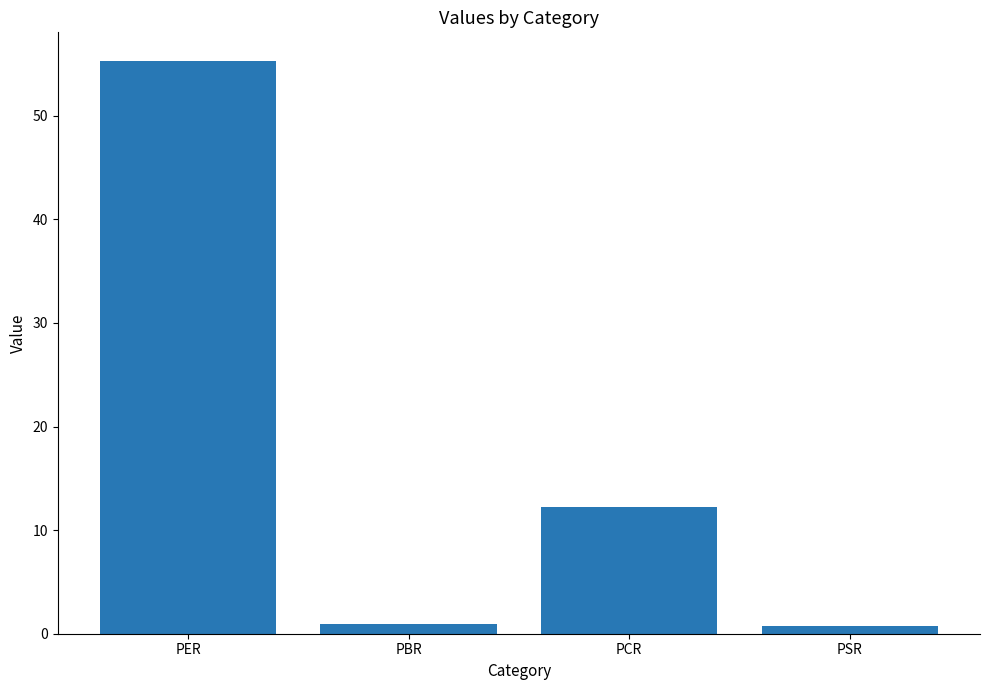

Reading left to right, what are all the values shown in this chart?

55.3	1.0	12.2	0.7